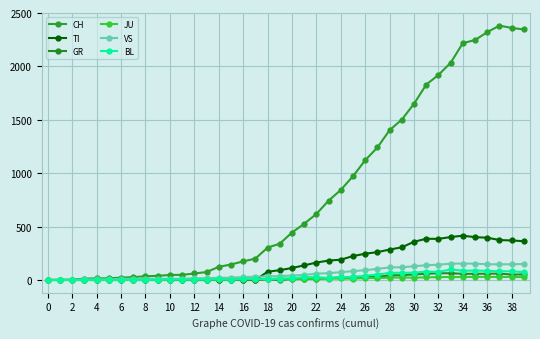

How many values in the TI series are below 112?

20